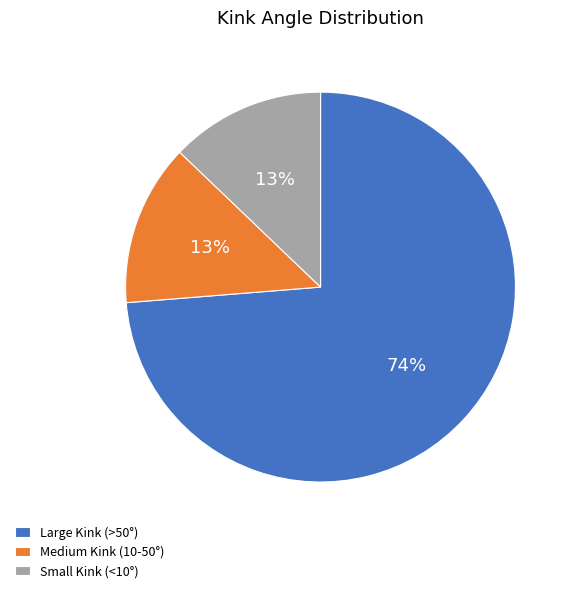

Which slice is the largest?

Large Kink (>50°)